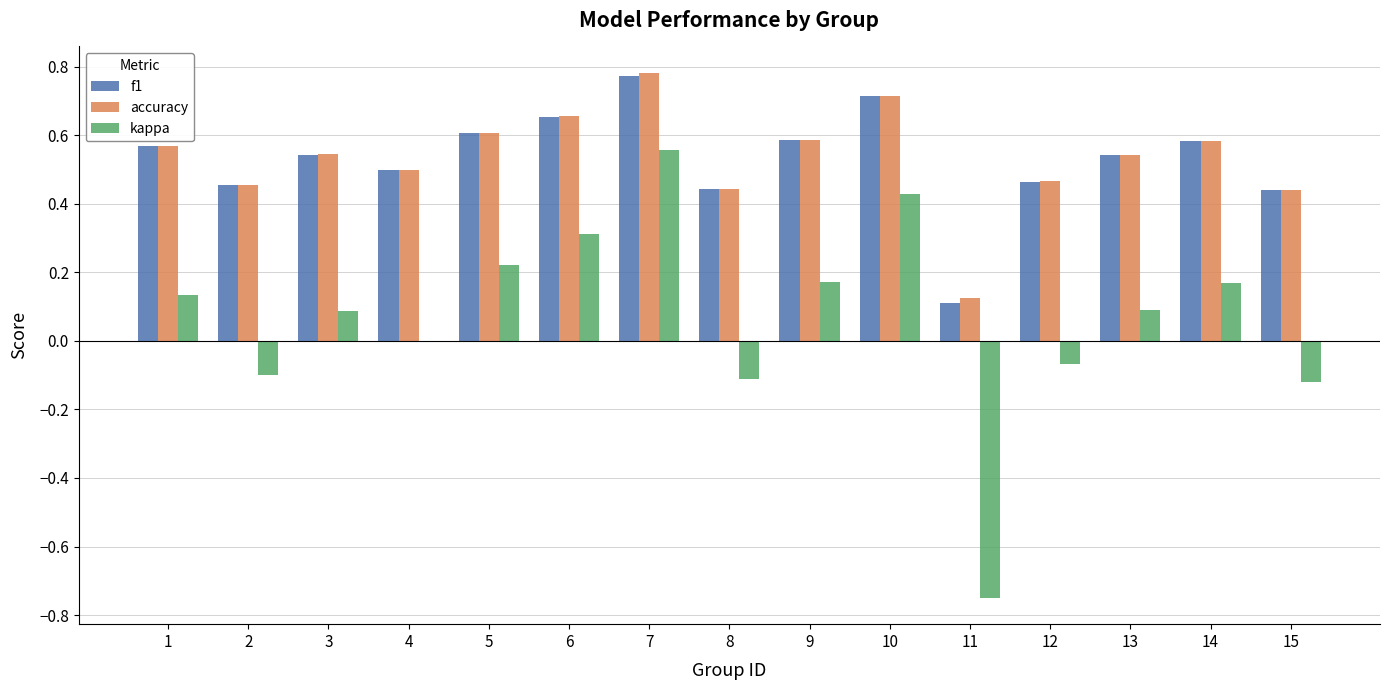

What is the sum of the kappa values at 7 and 6?

0.9